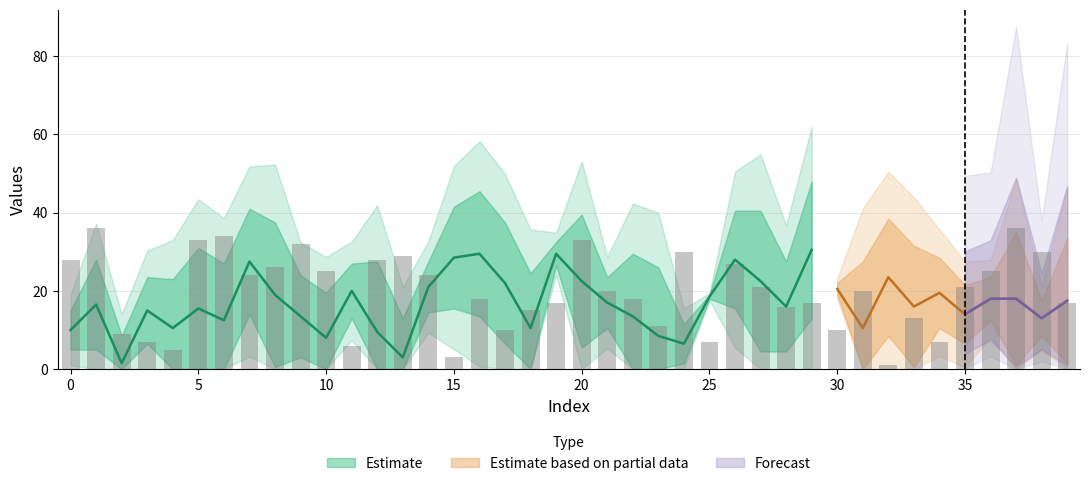

What is the value of the col_0 bar at the 2nd from the left?

36